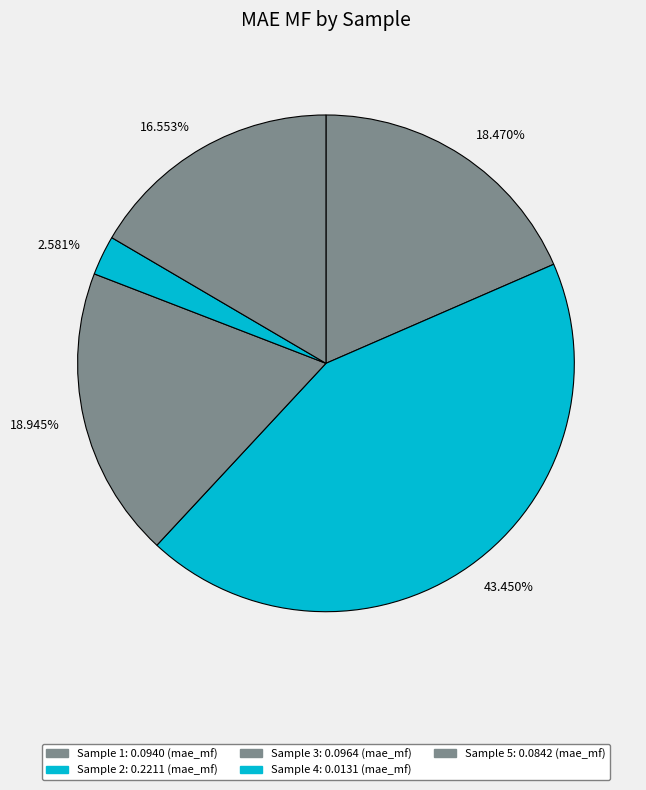

Combined, do 18.945% and 43.450% account for over 50%?

Yes